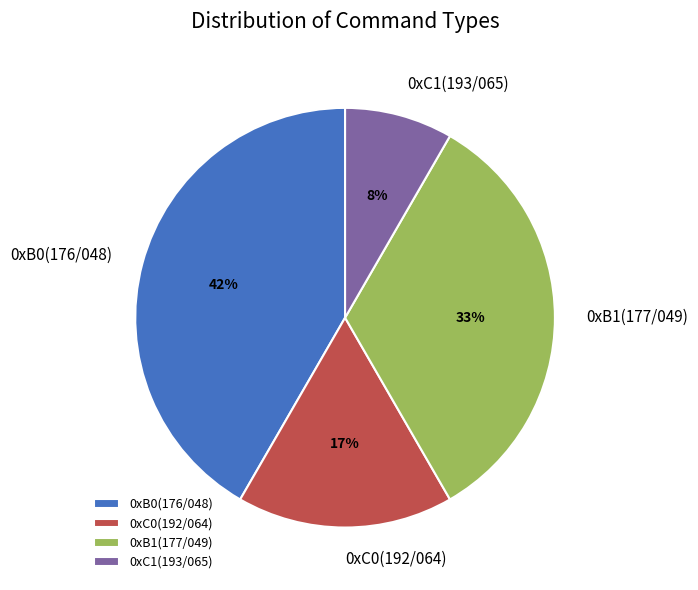

Count the number of slices in the pie.

4